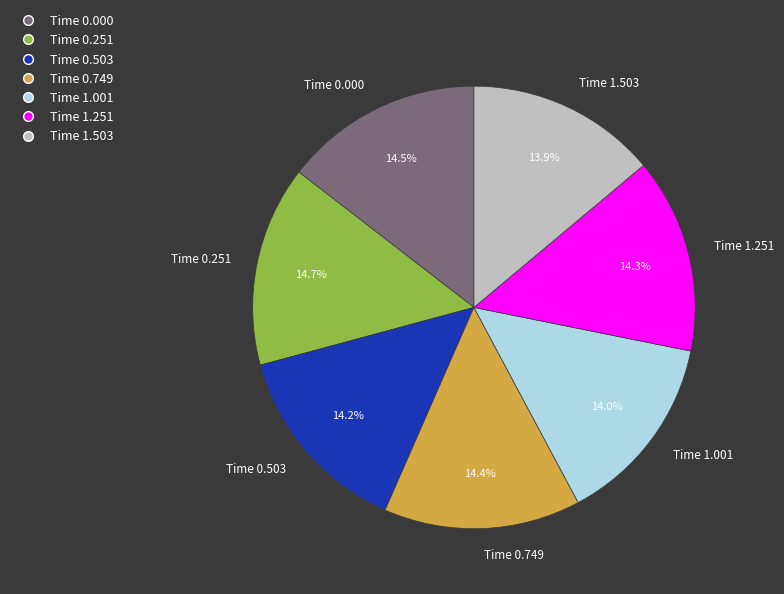

Is there any slice that represents more than half of the pie?

No